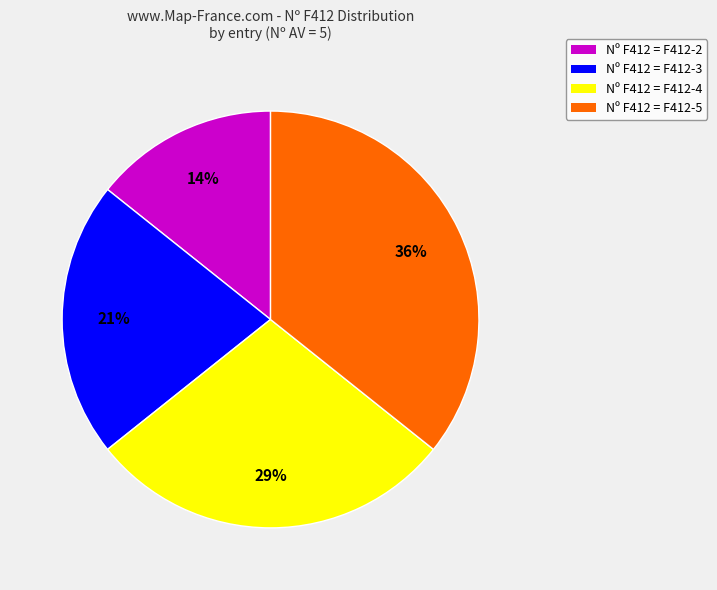

Is there any slice that represents more than half of the pie?

No